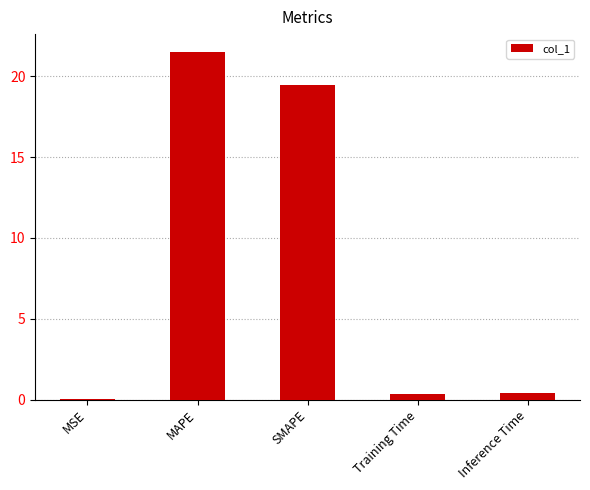

True or false: the data shows 19.4 at SMAPE.

True